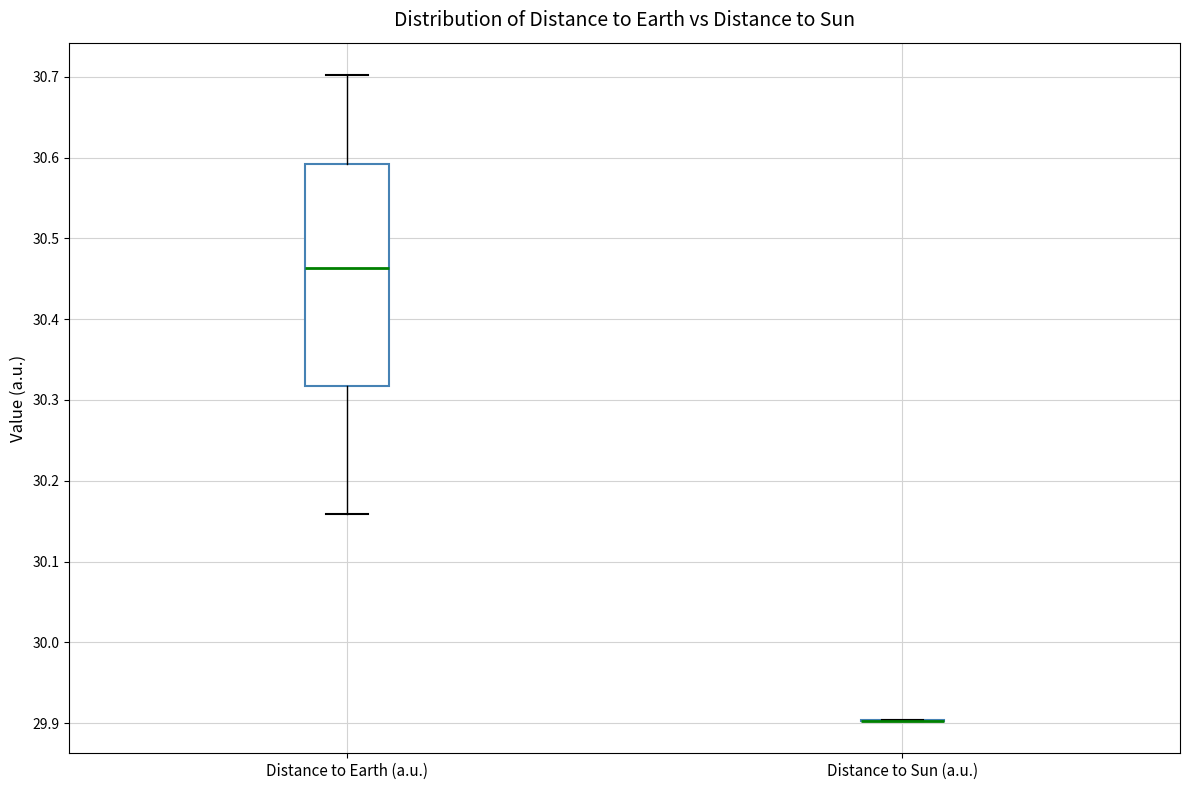

Where does the median line of the box for Distance to Earth (a.u.) sit on the y-axis? The values are not printed on the chart, so give them approximately, as read against the axis.

30.46